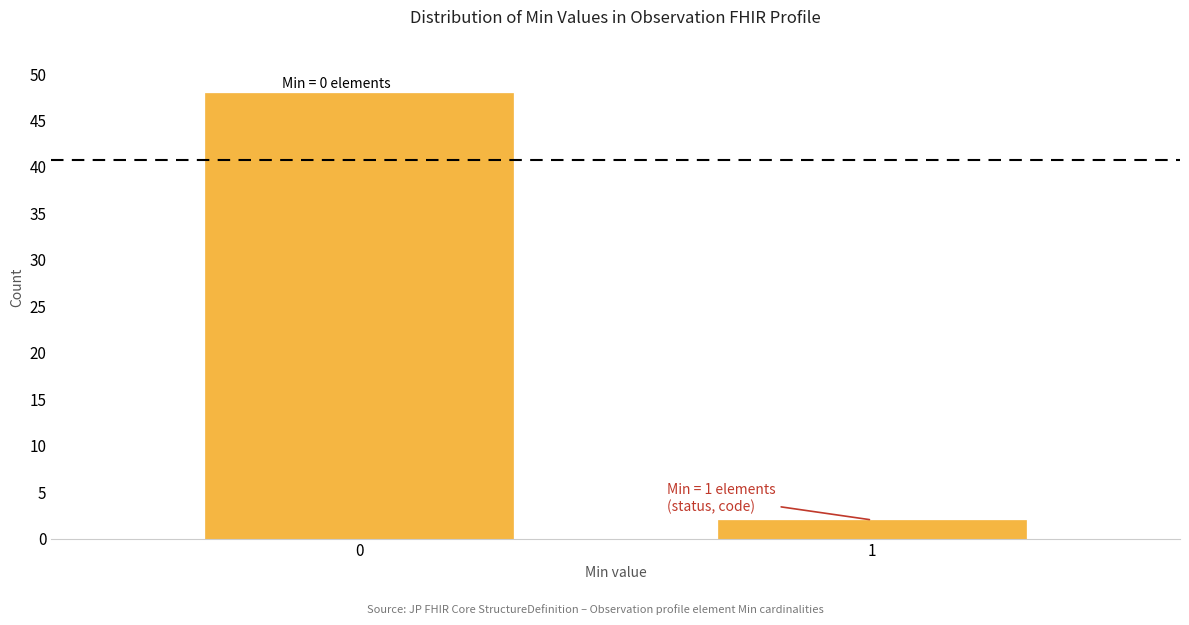

Reading left to right, extract all data points from this chart.

48	2